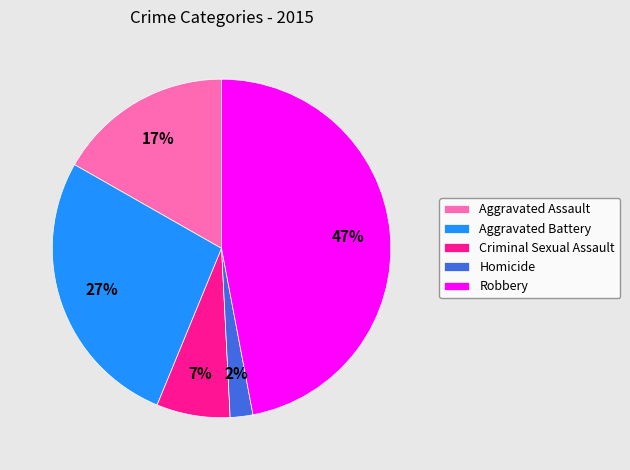

Which category has the smallest portion of the pie?

Homicide